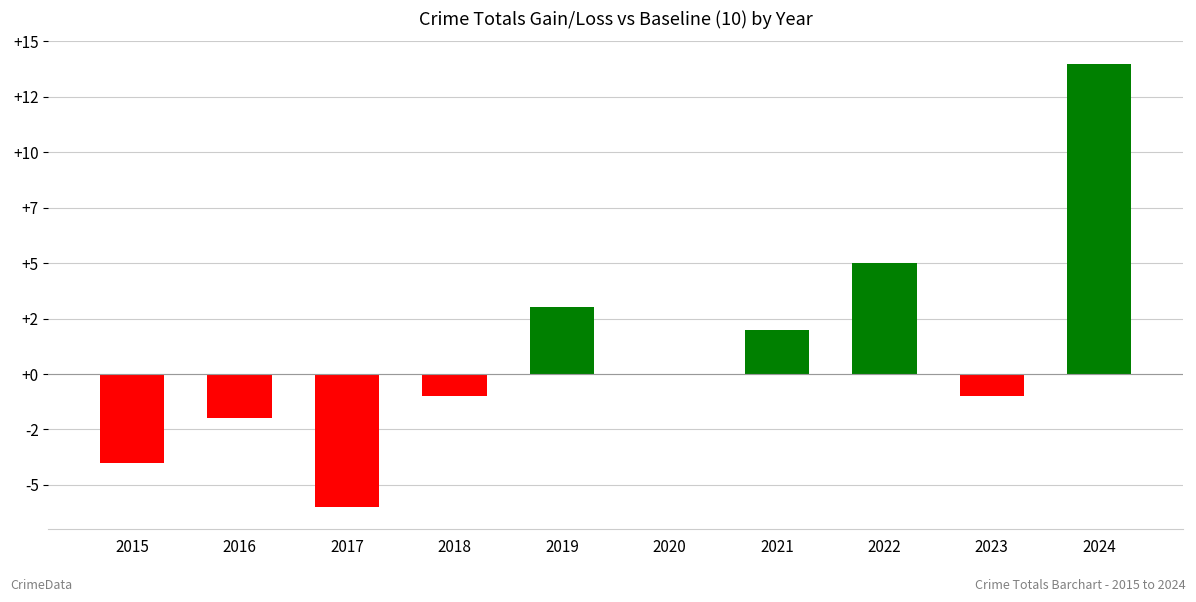

What is the value of the 5th bar from the left?

3